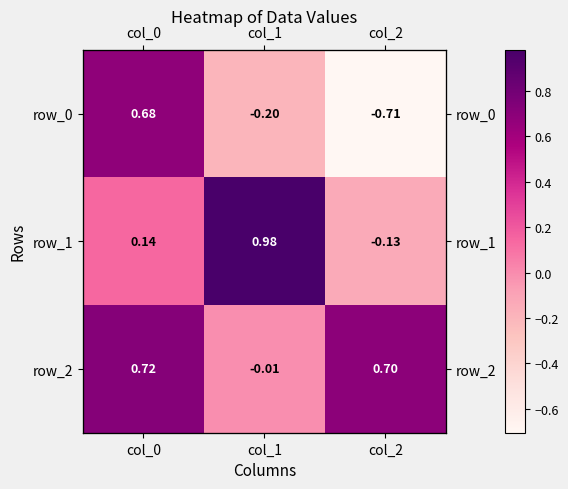

Rank the series at col_0 from highest to lowest value.

row_2, row_0, row_1